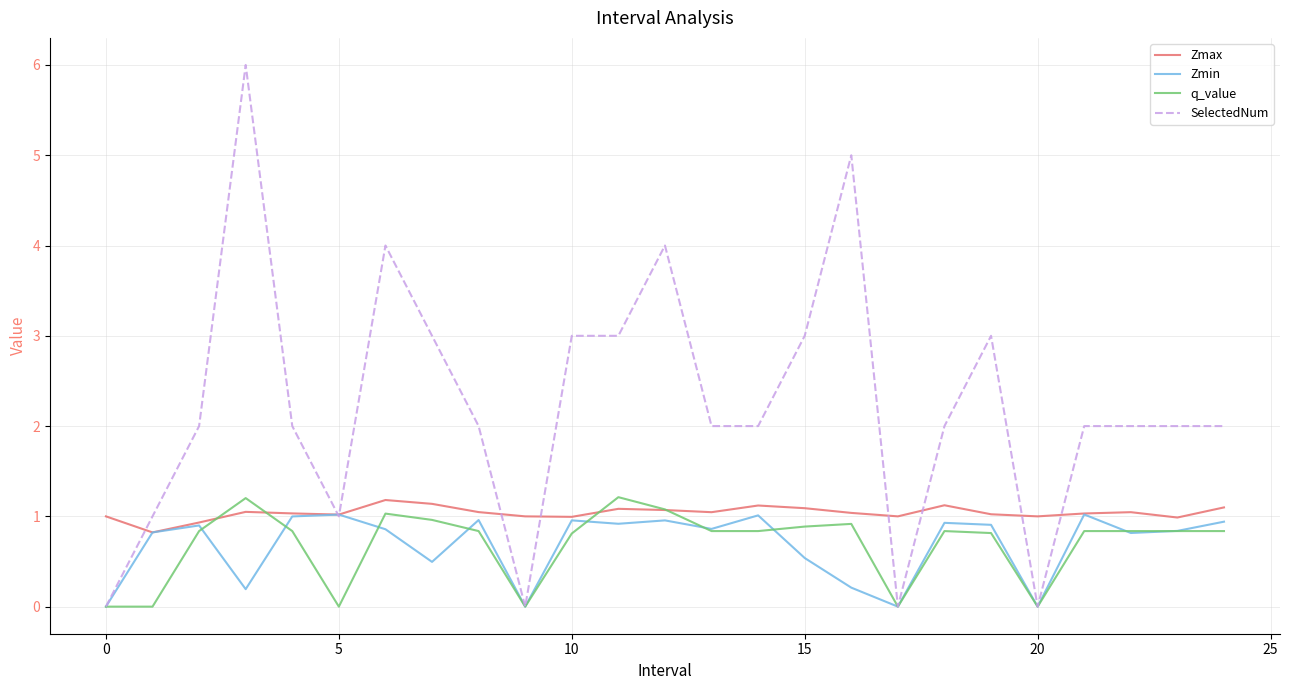

True or false: Zmin has more than 1 interior local peaks.

True